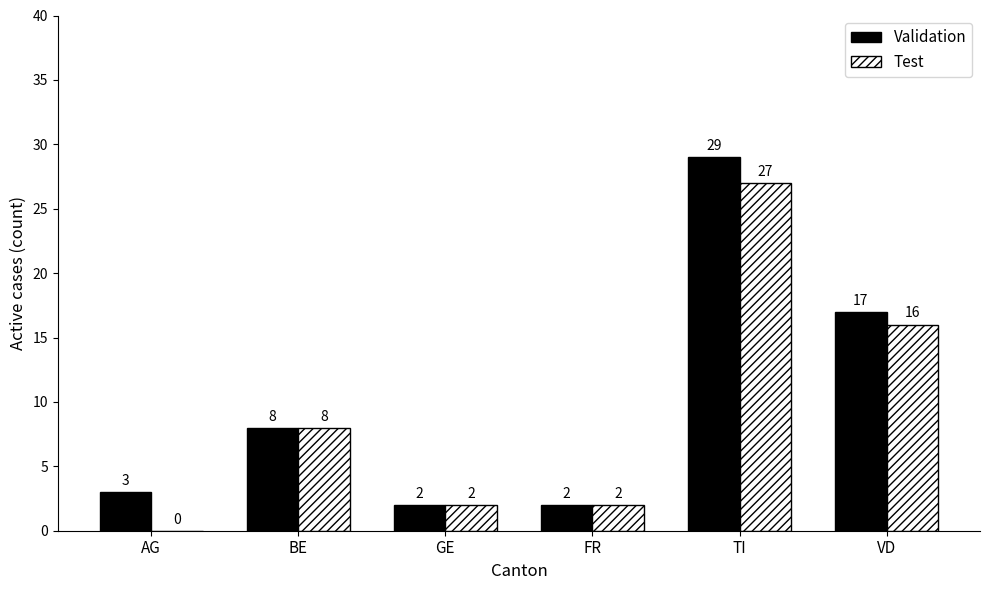

Reading left to right, extract all data points from this chart.

Validation: AG=3	BE=8	GE=2	FR=2	TI=29	VD=17
Test: AG=0	BE=8	GE=2	FR=2	TI=27	VD=16